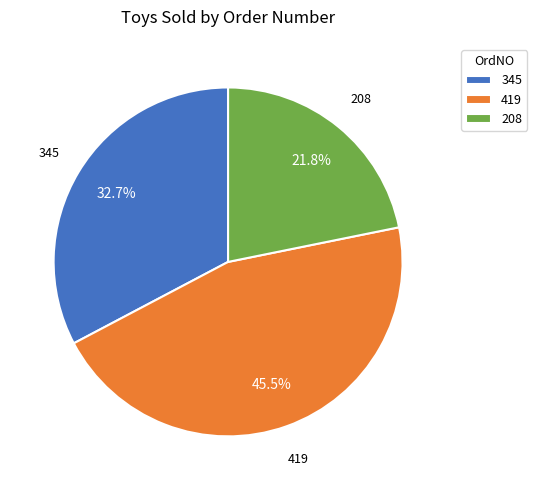

How many segments does this pie chart have?

3